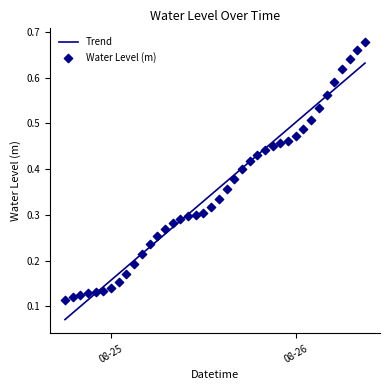

At how many categories does at least one series exceed 0?

40